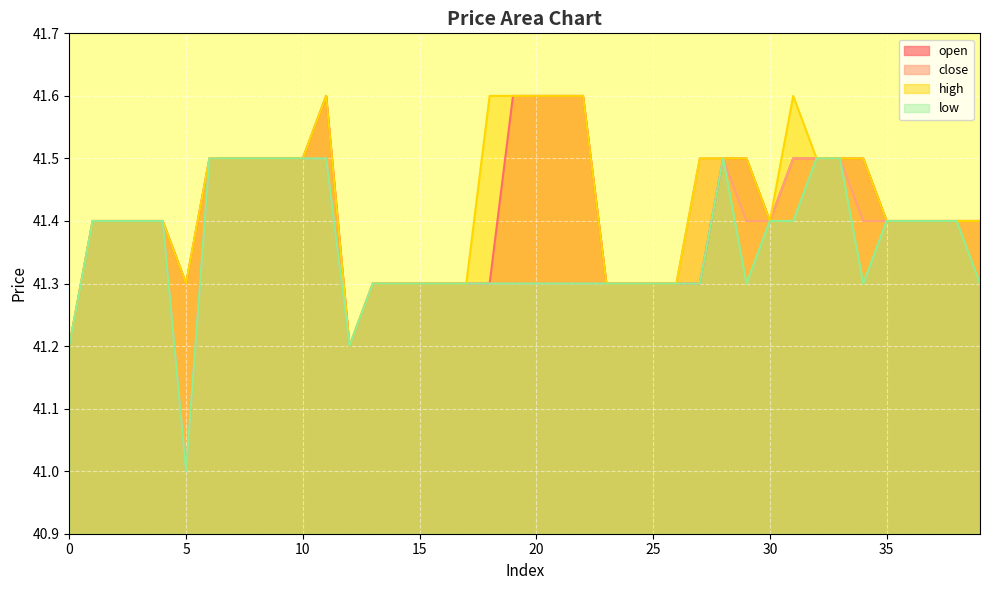

Does the chart display data point markers on the line(s)?

No